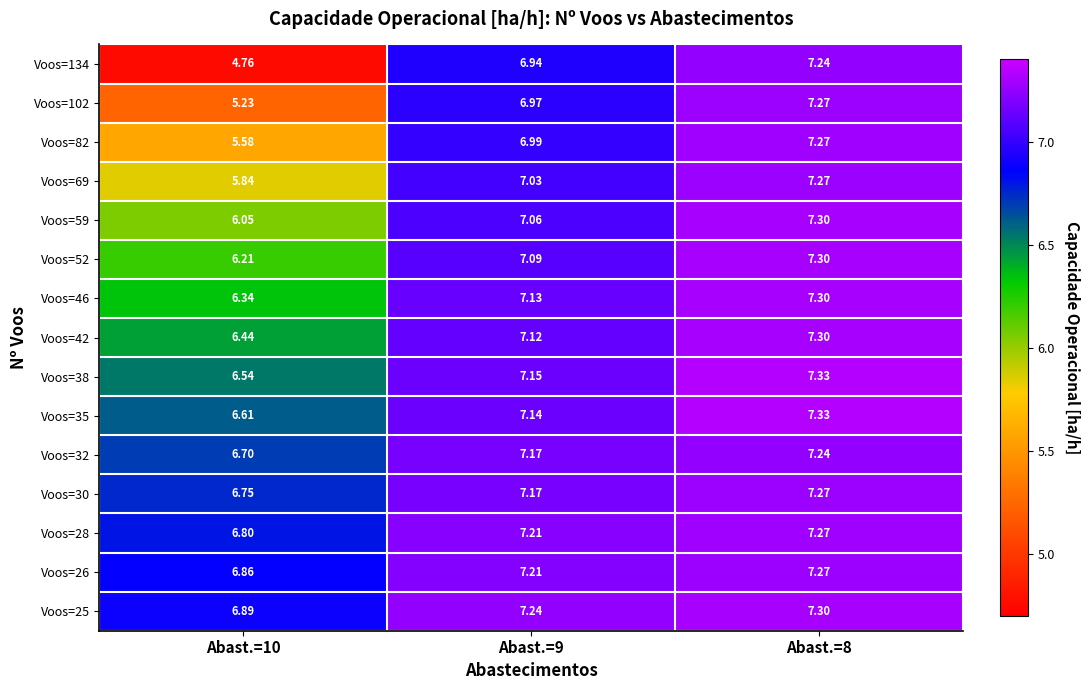

Is the value of Voos=52 at Abast.=9 greater than the value of Voos=82 at Abast.=9?

Yes